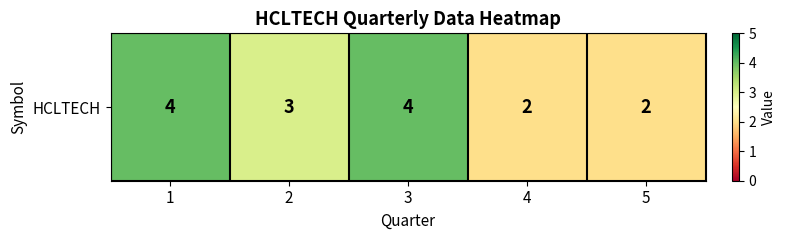

What is the ratio of the value at 5 to the value at 1?

0.5